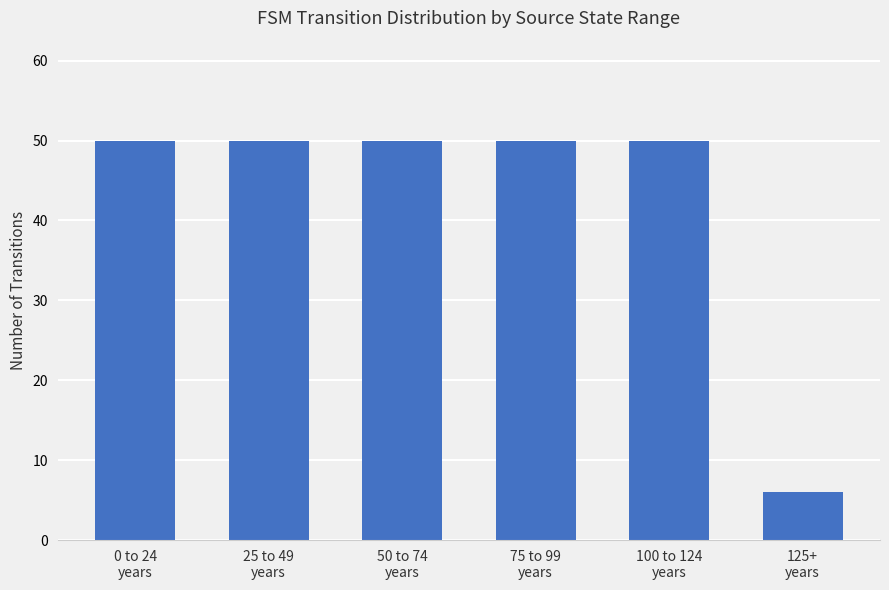

What is the average value?

43